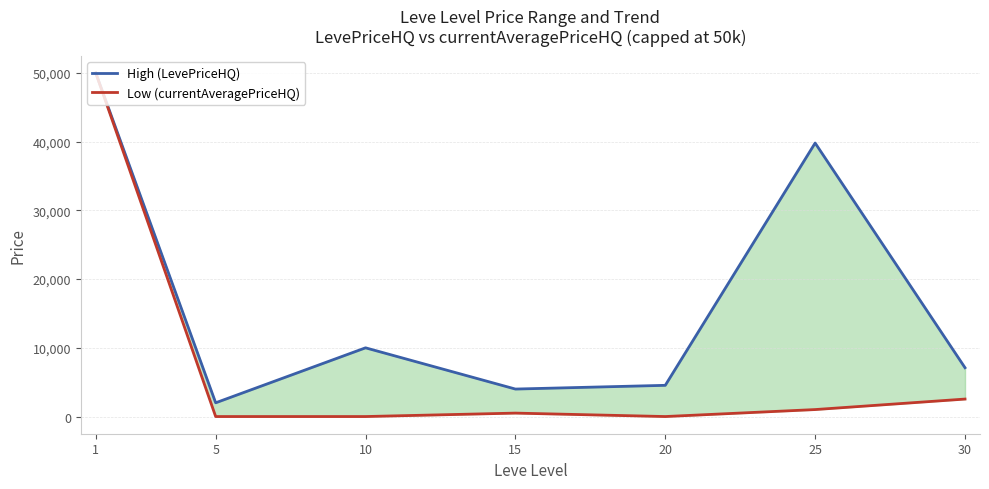

What is the lowest value of the High (LevePriceHQ) series?

2000.0